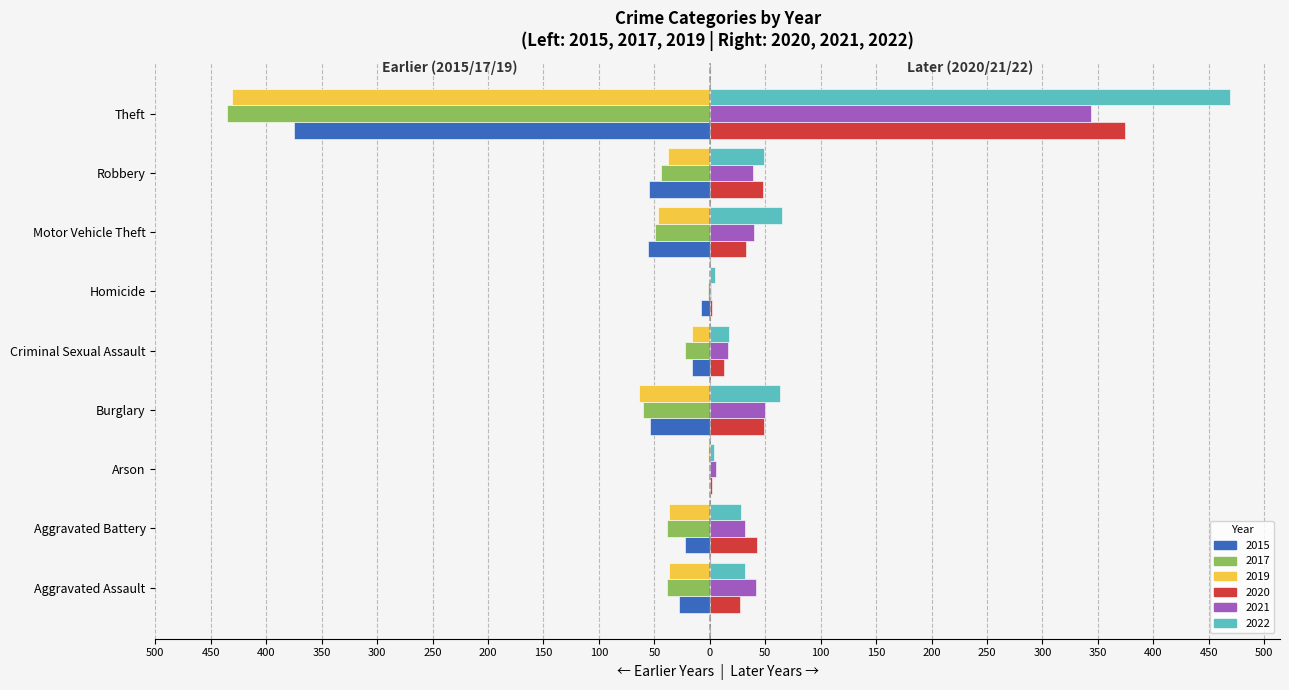

The value of 2022 at Homicide is 5. True or false?

True